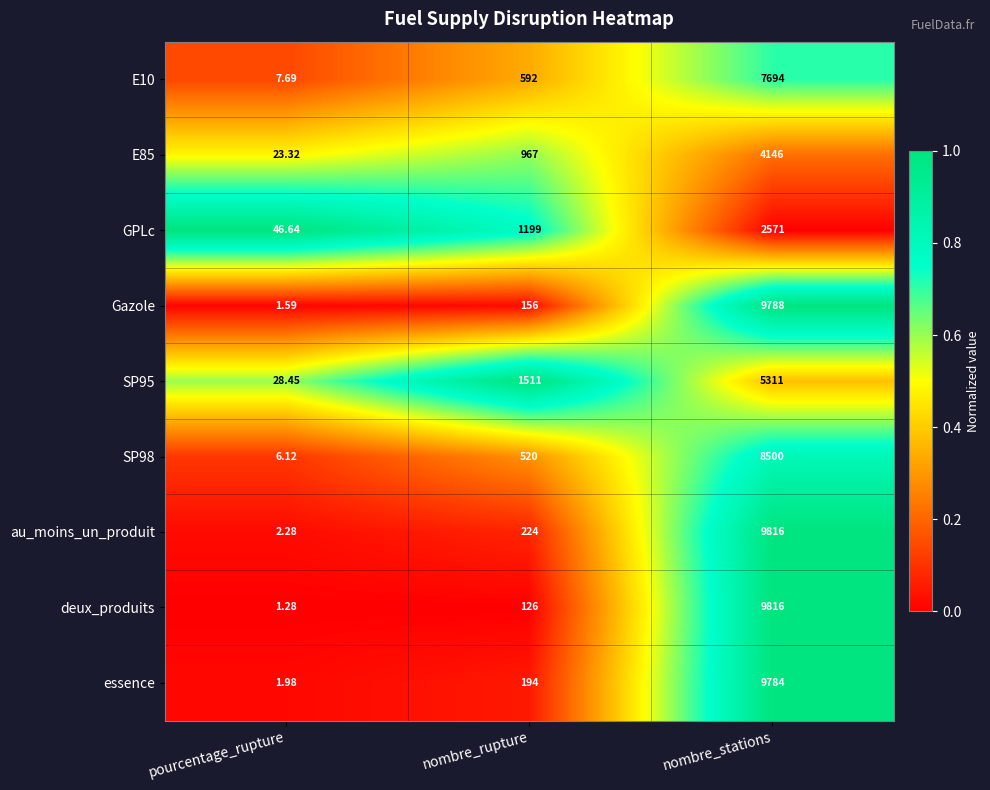

List the labels in order of E85 value, largest first.

nombre_stations, nombre_rupture, pourcentage_rupture